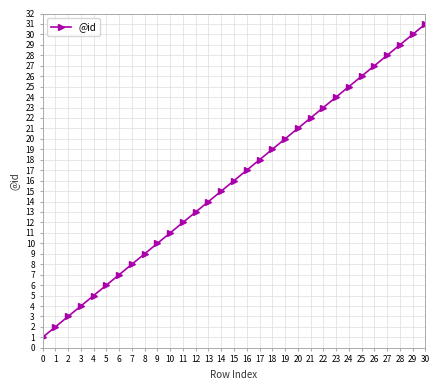

Approximately how many times larger is the value at 14 compared to 8?

1.7